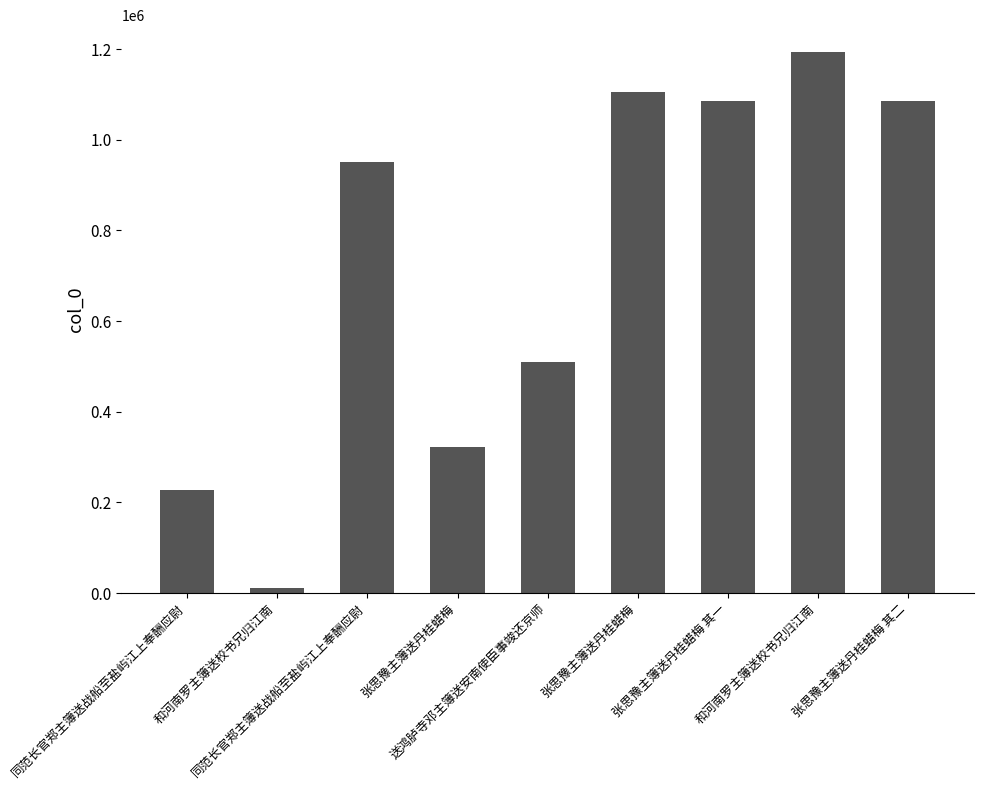

What is the change in value from 和河南罗主簿送校书兄归江南 to 同范长官郑主簿送战船至盐屿江上奉酬应尉?

+940490